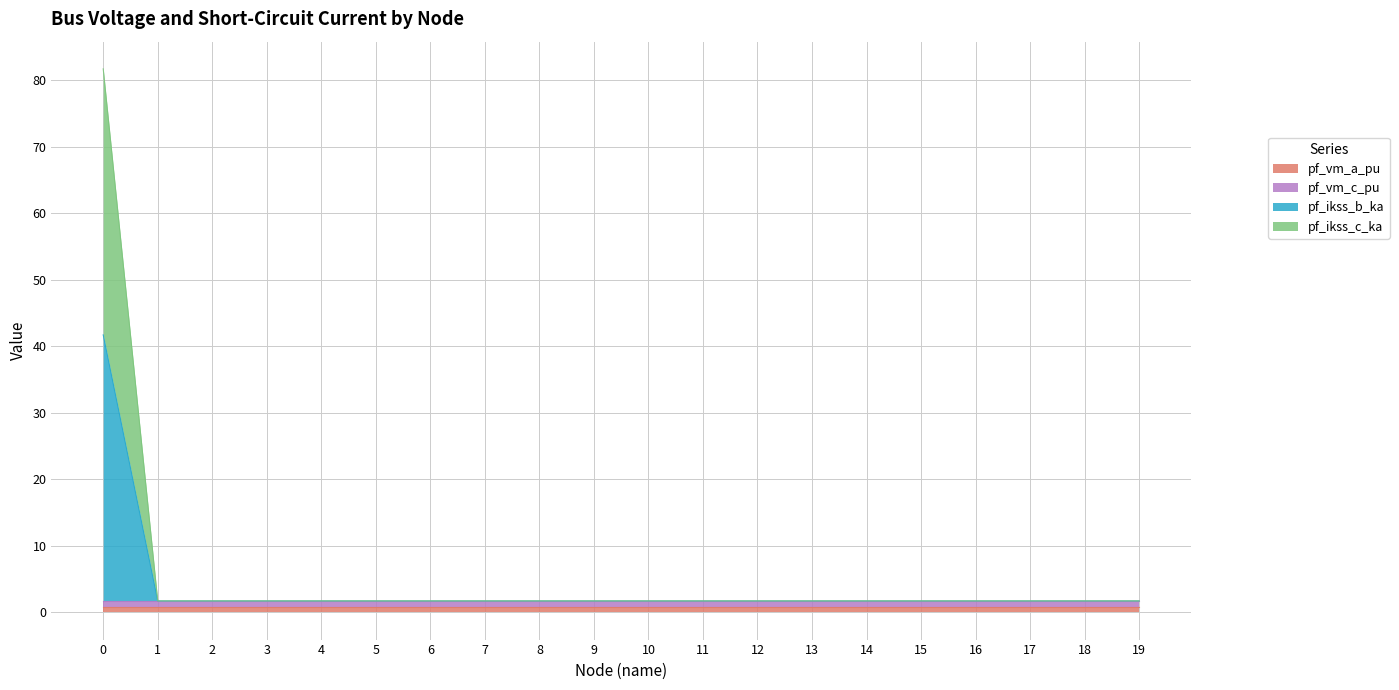

Is the value of pf_ikss_b_ka at 13 greater than the value of pf_ikss_c_ka at 12?

No